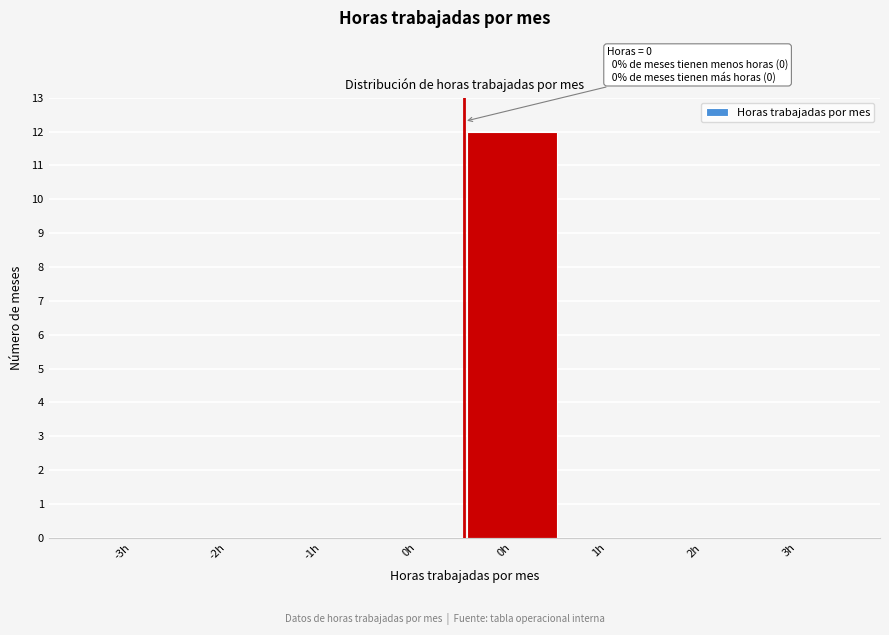

Are the bars horizontal?

No